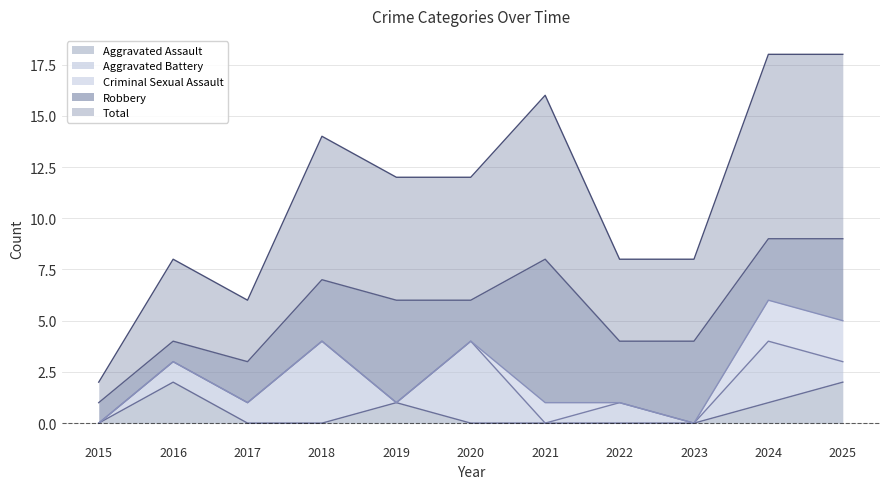

Rank the series at 2020 from lowest to highest value.

Aggravated Assault, Criminal Sexual Assault, Robbery, Aggravated Battery, Total